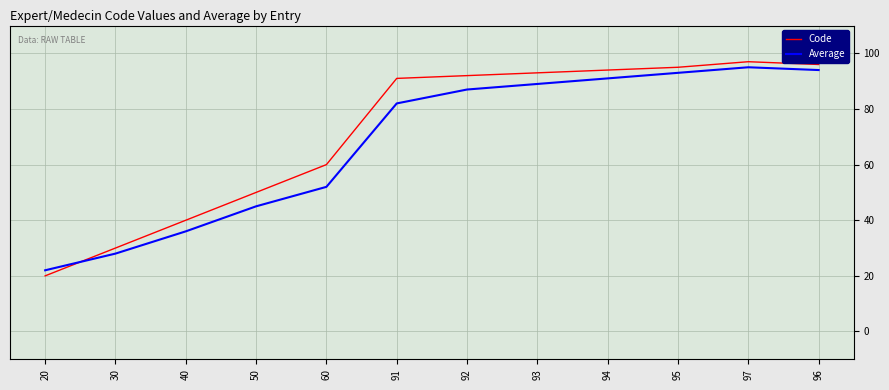

How many times do Average and Code cross each other?

1